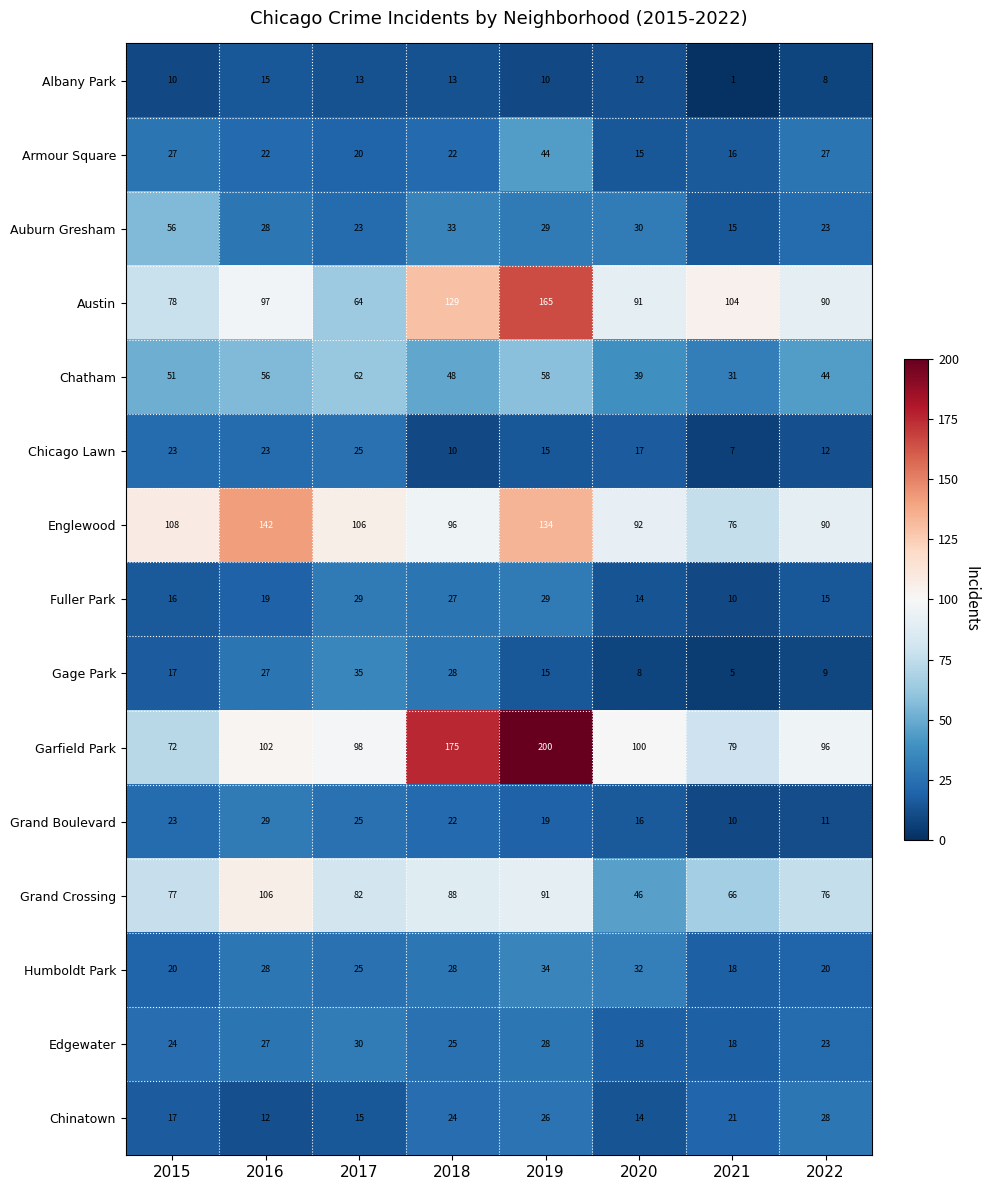

What is the lowest value of the Armour Square series?

15